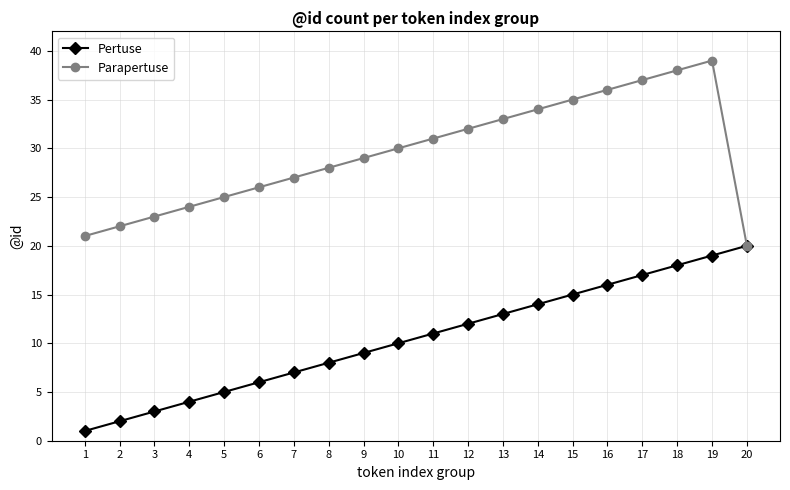

Which series has the largest total across all categories?

Parapertuse